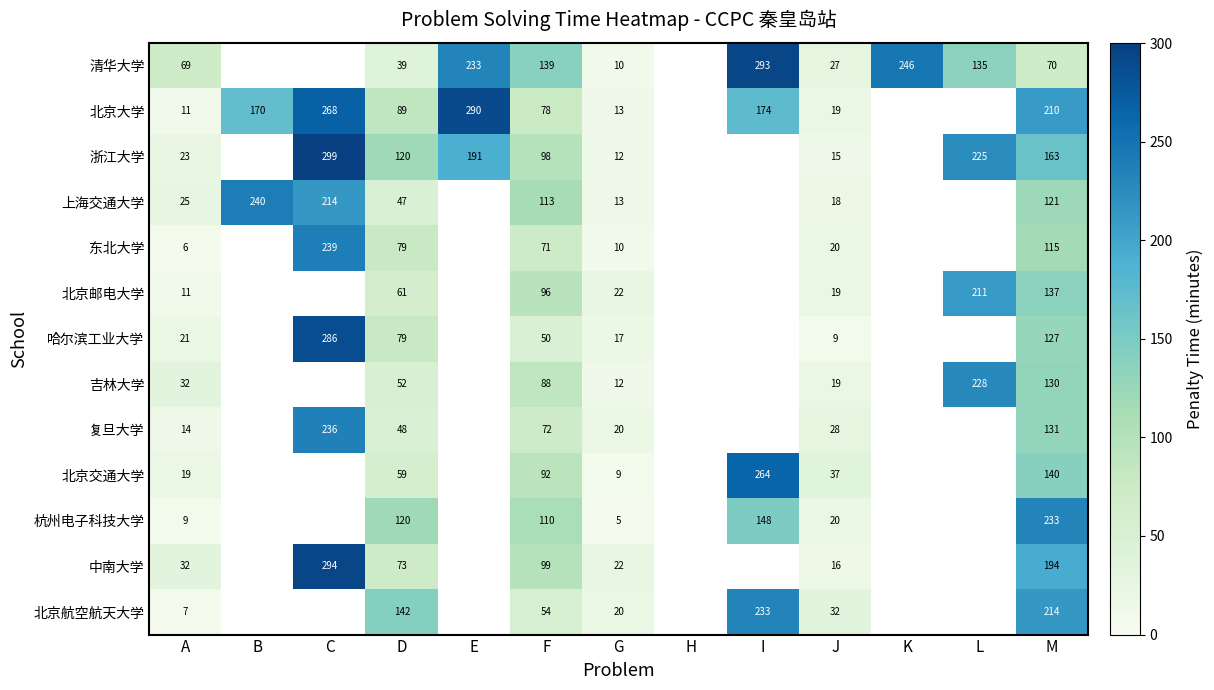

What is the spread (max minus min) of values at G?

17